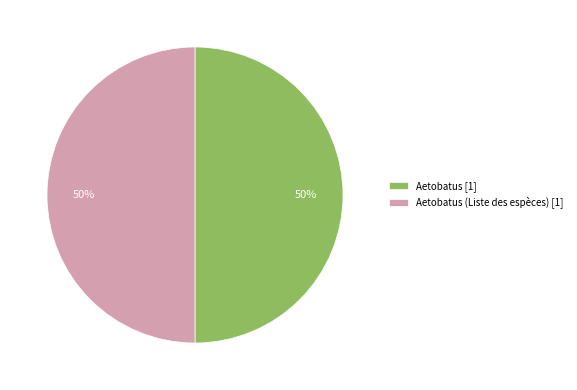

To the nearest percent, what is the combined percentage of Aetobatus (Liste des espèces) [1] and Aetobatus [1]?

100%